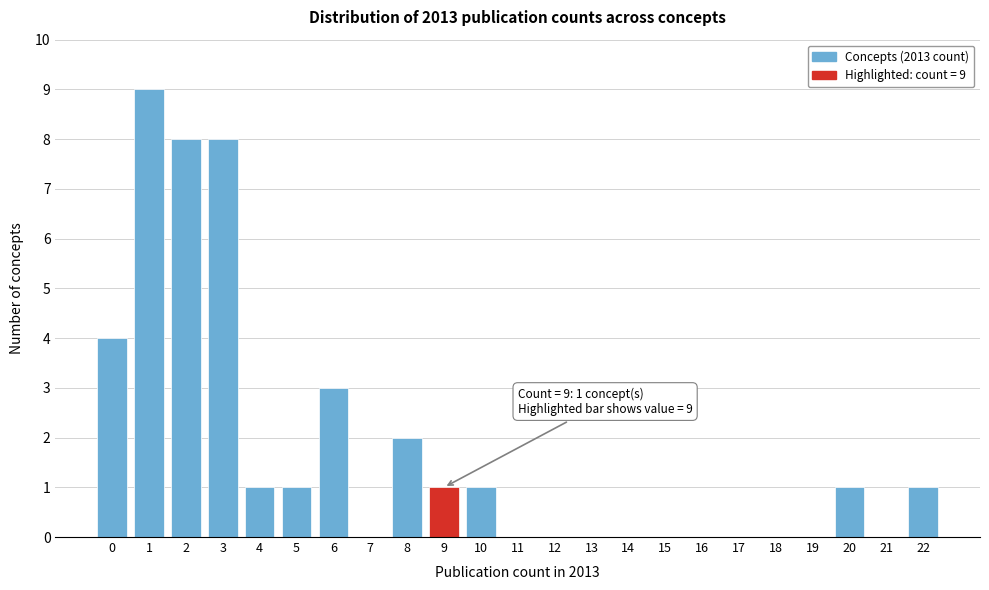

Reading right to left, list all the values displayed in this chart.

22=1	21=0	20=1	19=0	18=0	17=0	16=0	15=0	14=0	13=0	12=0	11=0	10=1	9=1	8=2	7=0	6=3	5=1	4=1	3=8	2=8	1=9	0=4